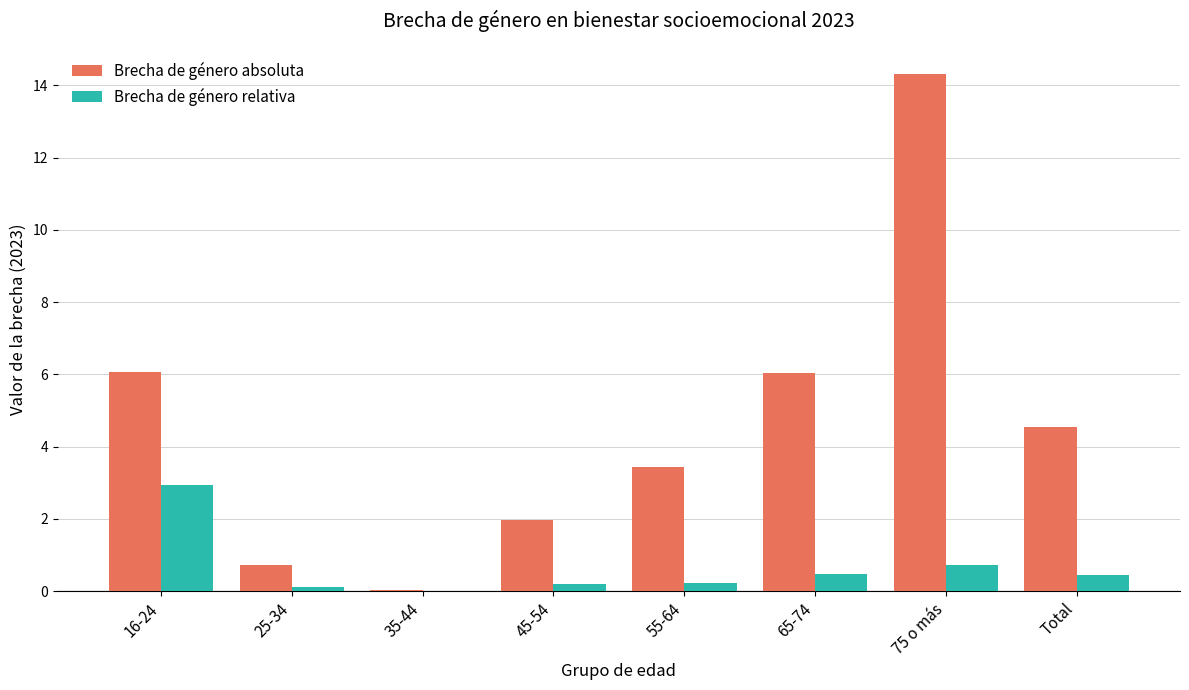

Where does the Brecha de género absoluta series first go above 4?

16-24